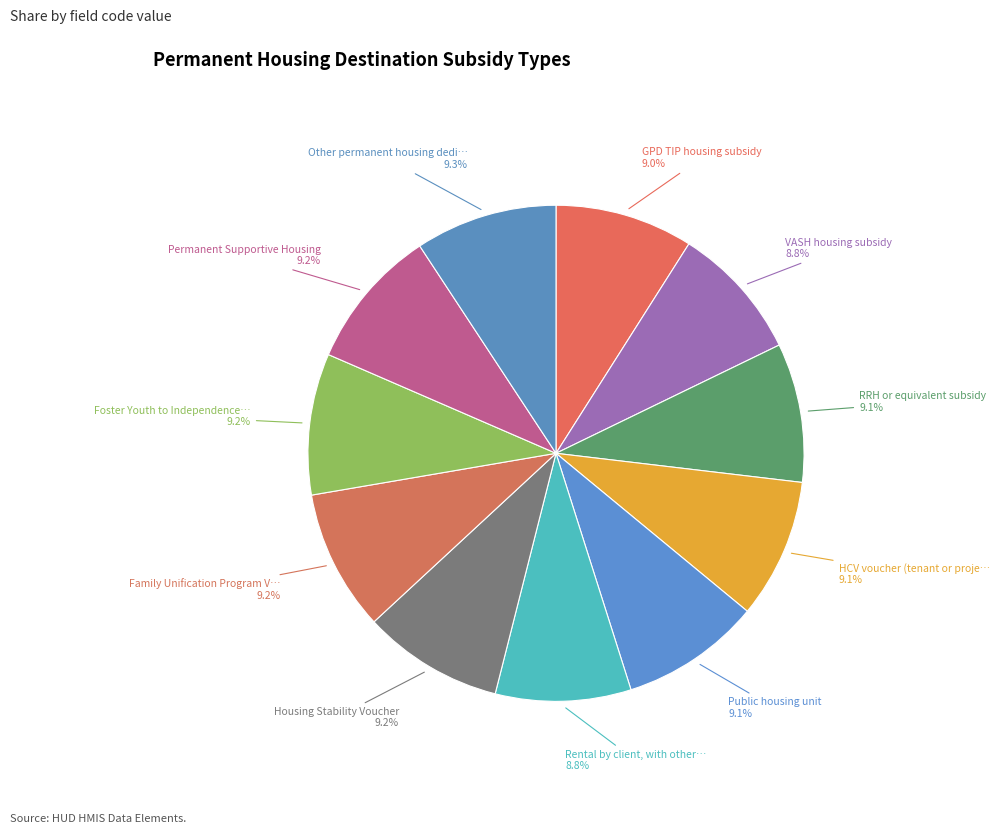

How many slices are in this pie chart?

11